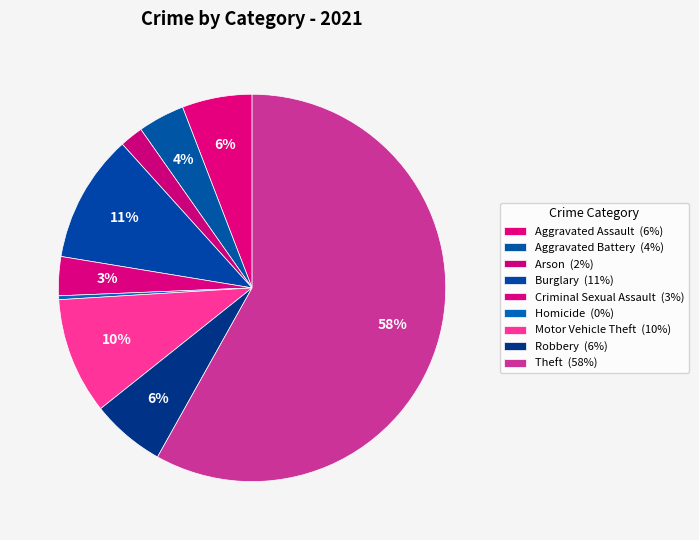

To the nearest percent, what is the average slice percentage?

11%